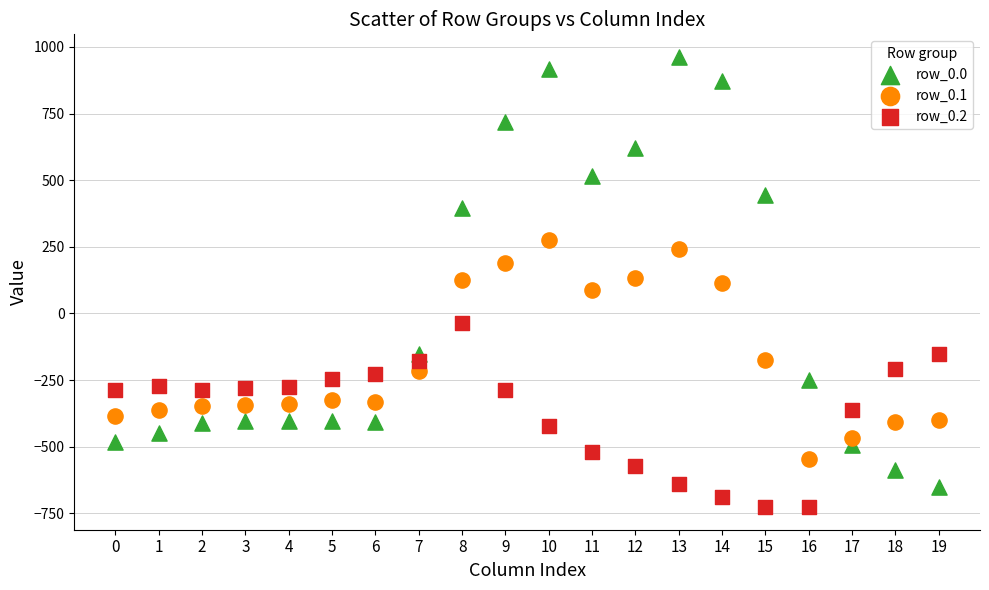

Which series reaches the maximum Y coordinate?

row_0.0